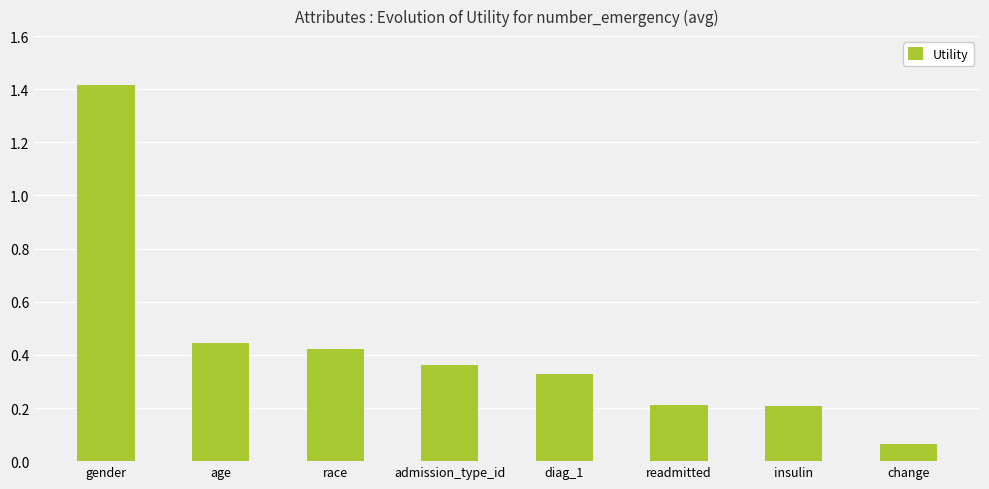

Which category has the highest value across all series?

gender